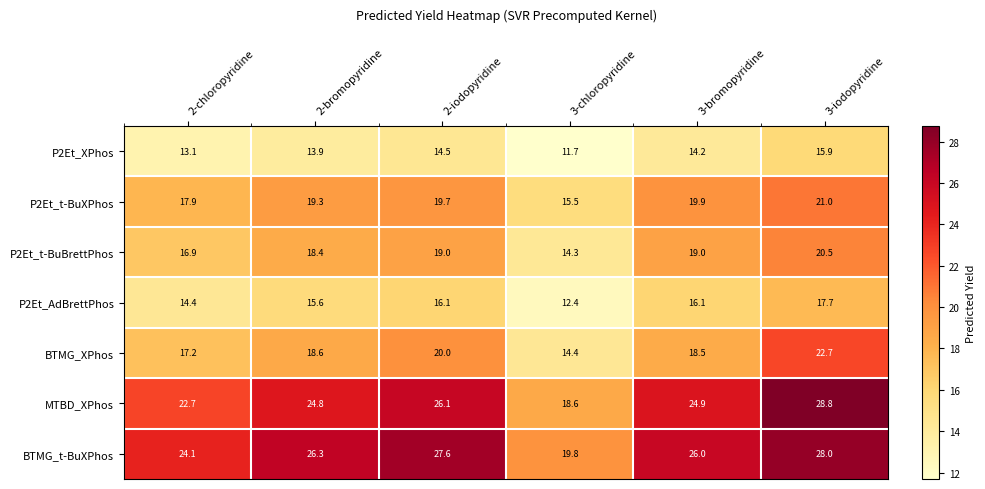

The value of BTMG_XPhos at 2-bromopyridine is 18.6. True or false?

True